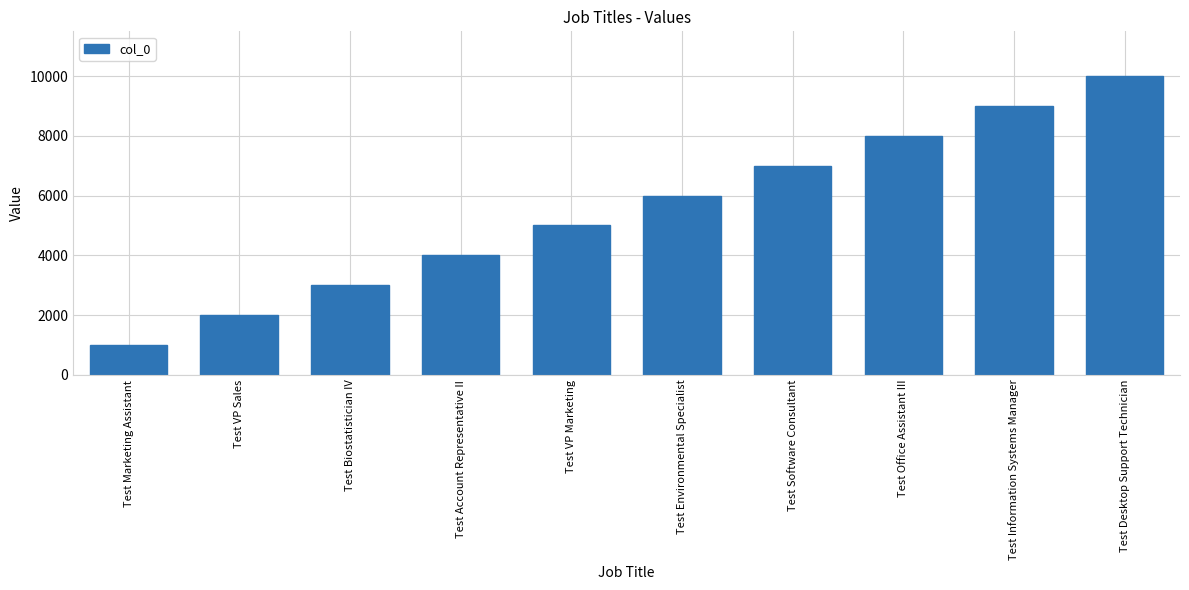

What is the difference between the second highest and second lowest values?

7000